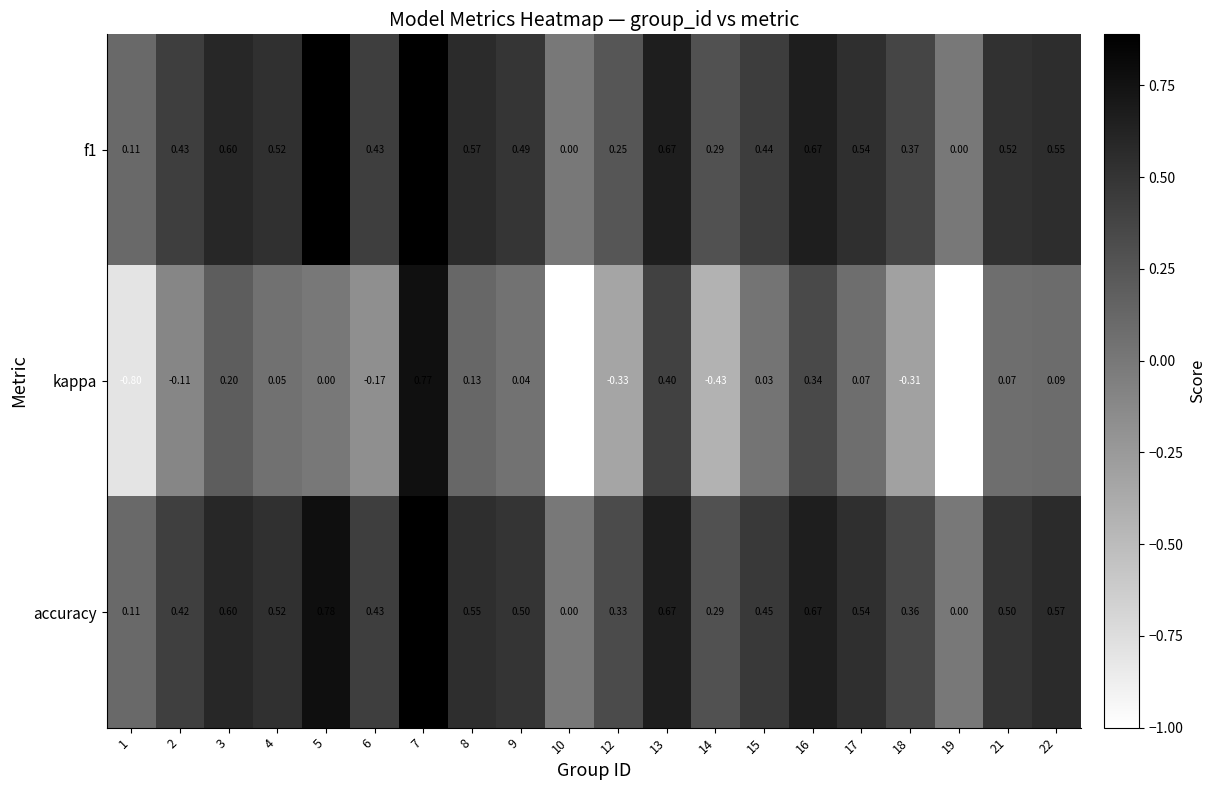

Which series changed the most between 1 and 9?

kappa